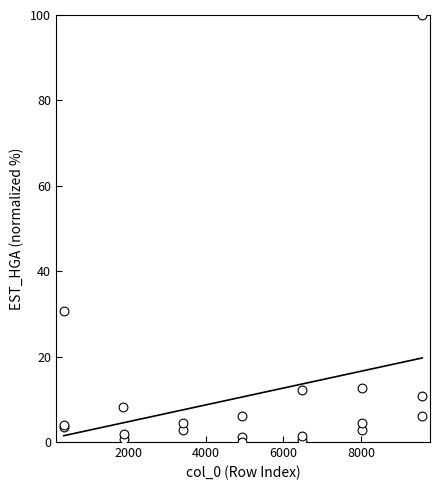

What Y value in the scatter plot is closest to 50?

30.7